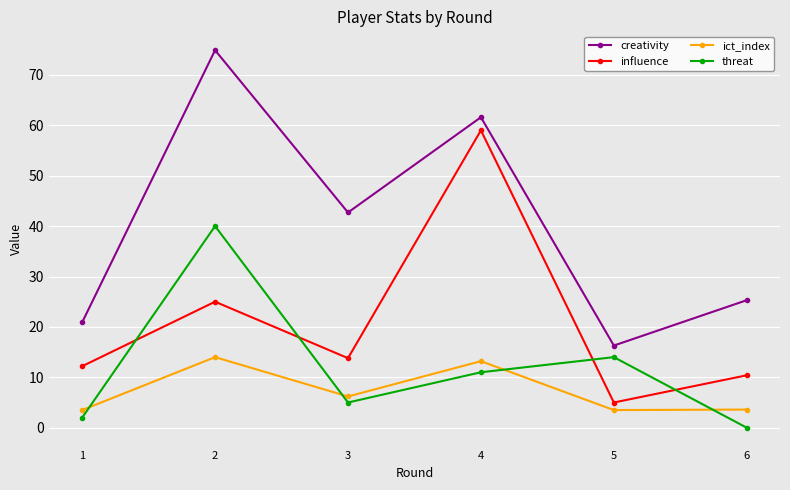

Rank the series at 2 from highest to lowest value.

creativity, threat, influence, ict_index